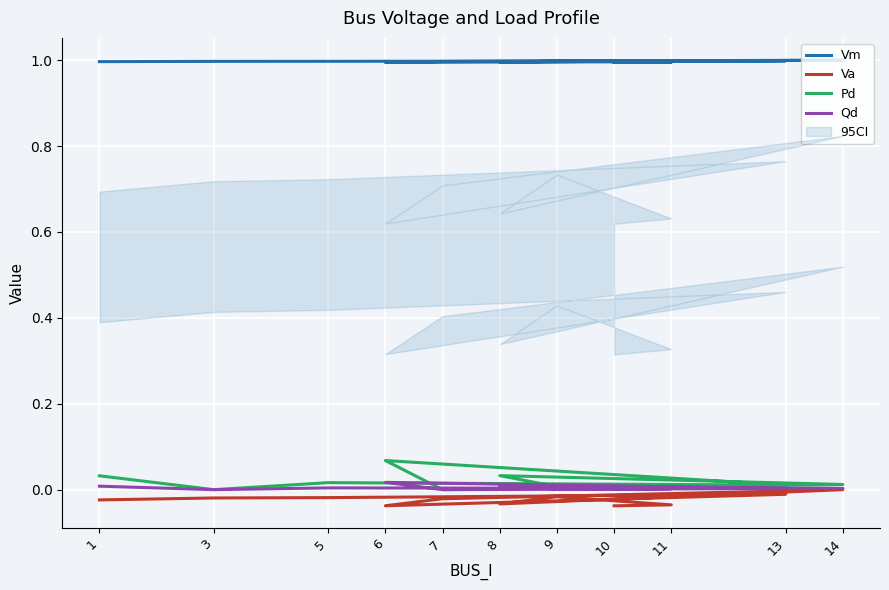

How many series are shown in this chart?

4